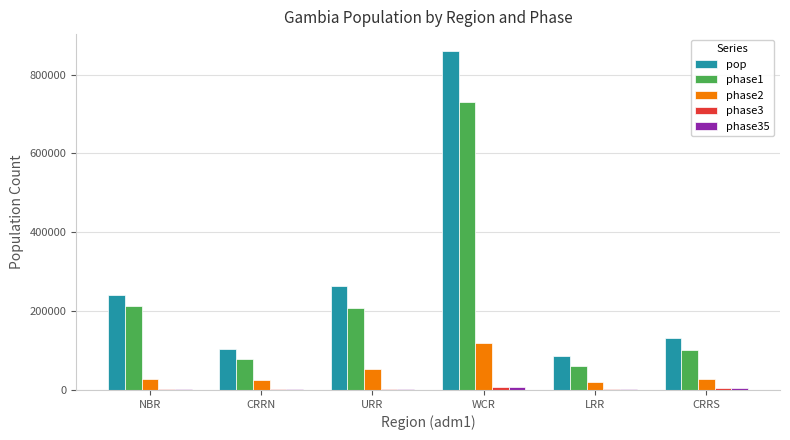

Count the number of data series in this chart.

5